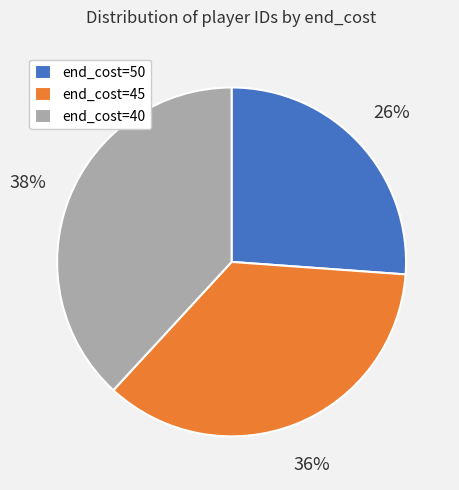

Combined, do end_cost=40 and end_cost=50 account for over 50%?

Yes